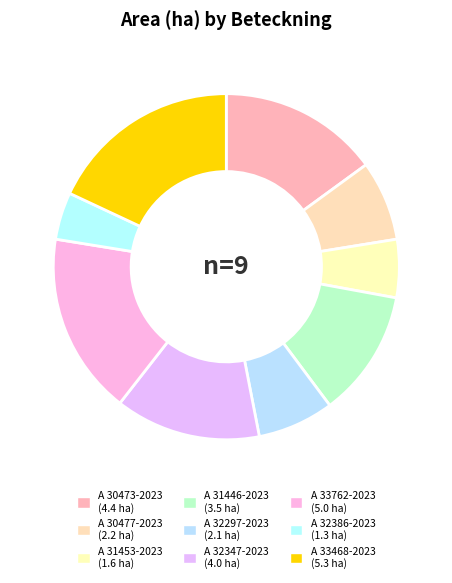

Does A 31453-2023 account for over 50% of the chart?

No